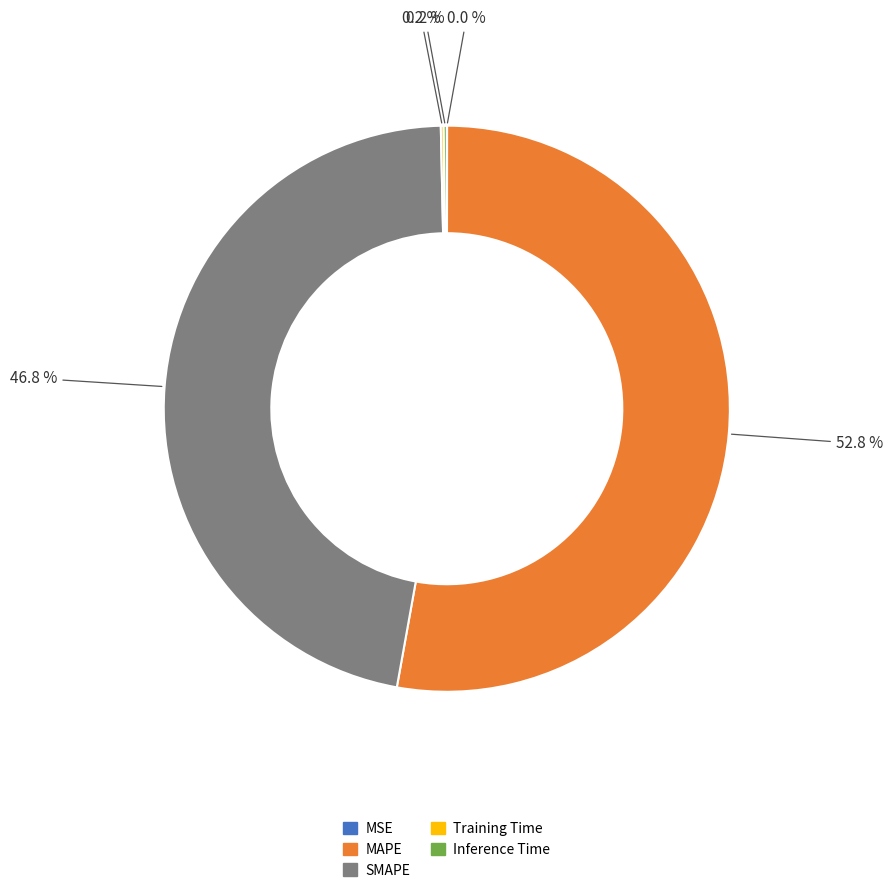

What percentage is NOT represented by SMAPE?

53.2%